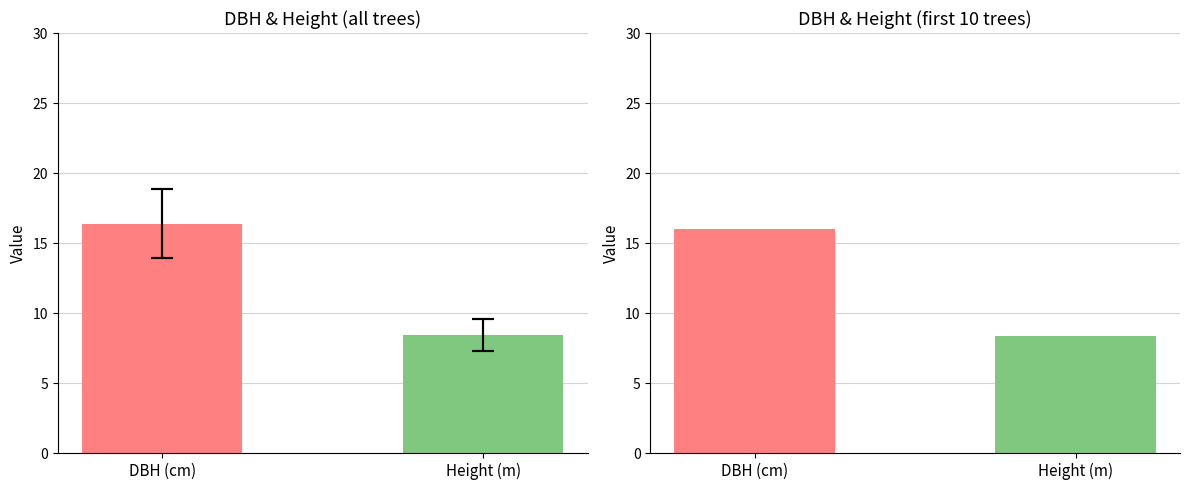

Where does the data first go above 16?

DBH (cm)